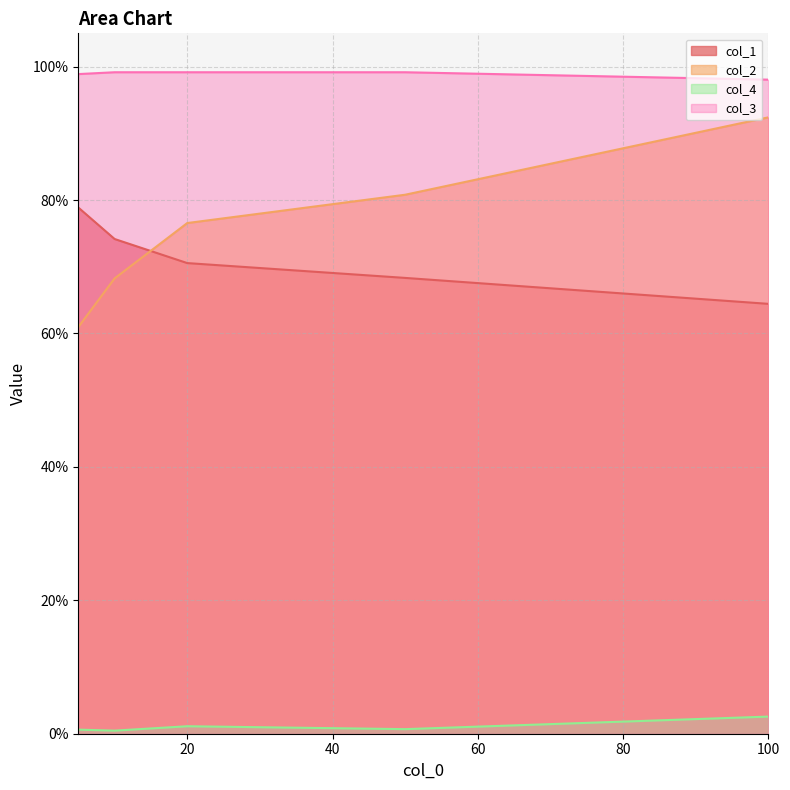

True or false: col_1 and col_3 intersect in this chart.

False